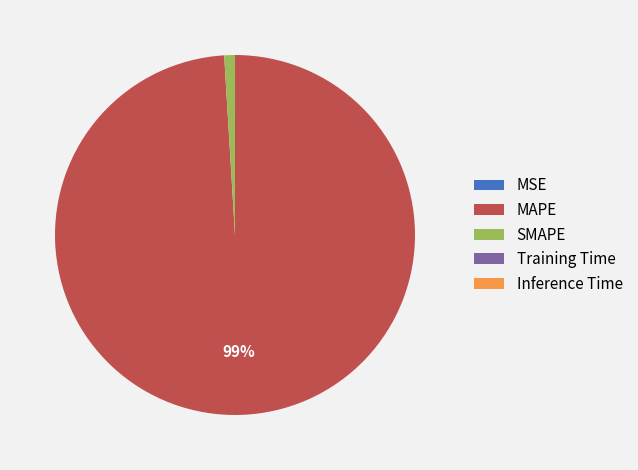

Which category has the biggest portion of the pie?

MAPE